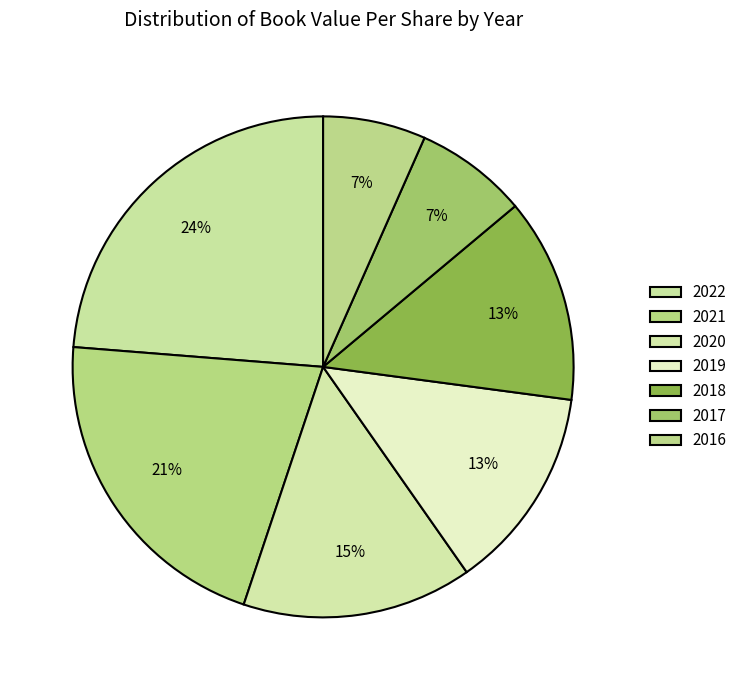

Is the sum of 2022 and 2020 greater than half?

No